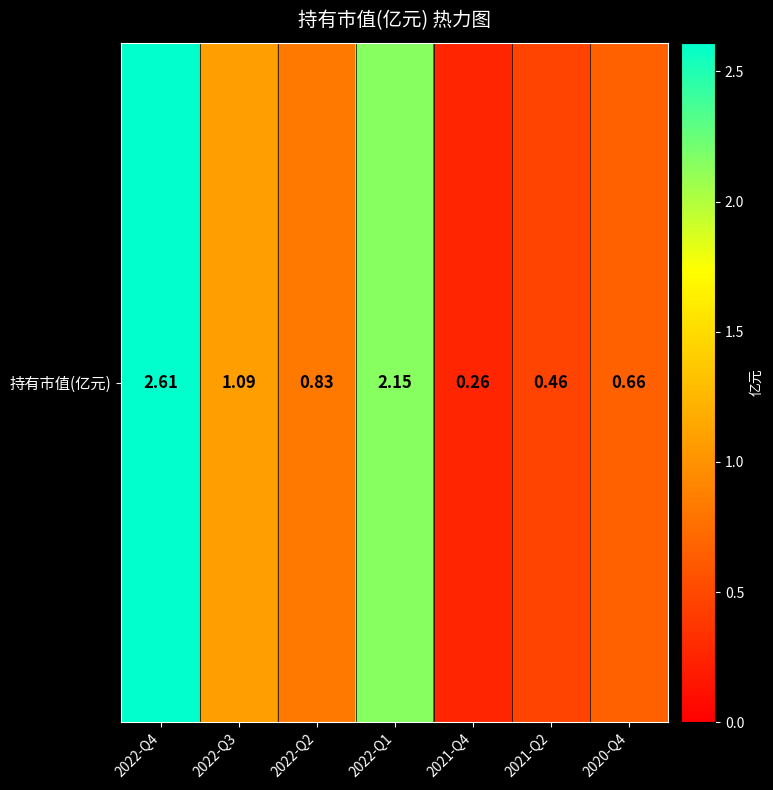

Rank the categories by value from highest to lowest.

2022-Q4, 2022-Q1, 2022-Q3, 2022-Q2, 2020-Q4, 2021-Q2, 2021-Q4